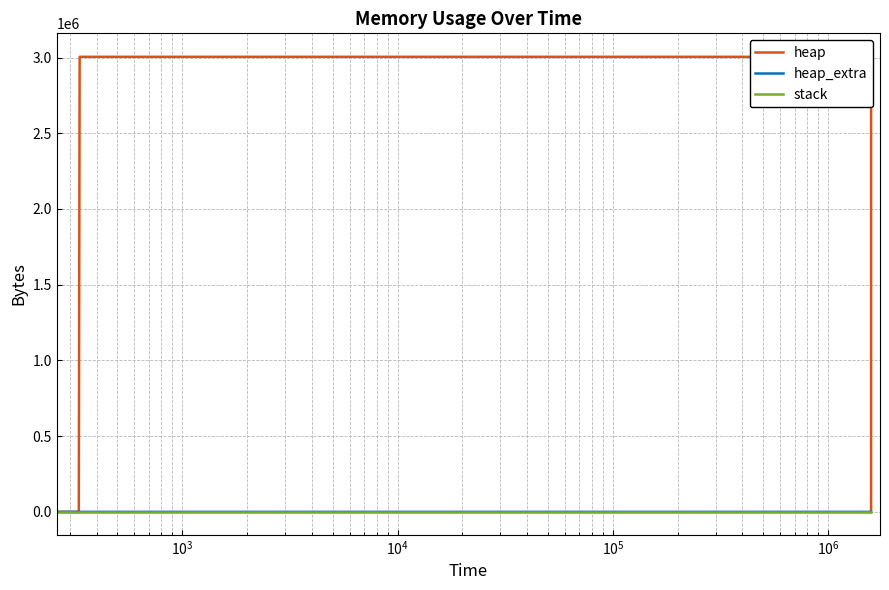

The stack series shows 0 at 8. True or false?

True